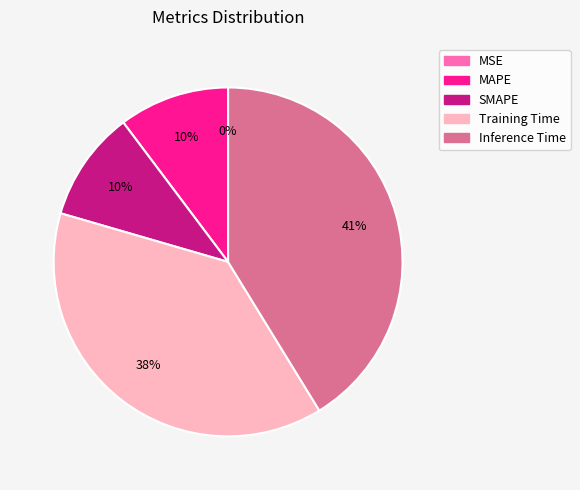

To the nearest percent, what is the difference between the largest and smallest slice percentages?

41%